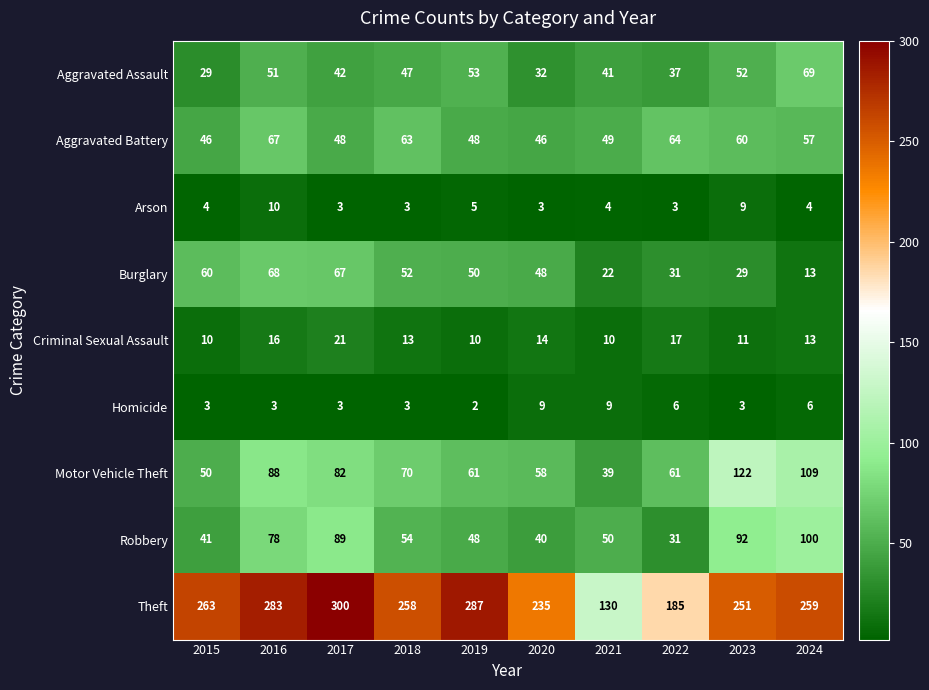

Which series has the widest spread of values?

Theft